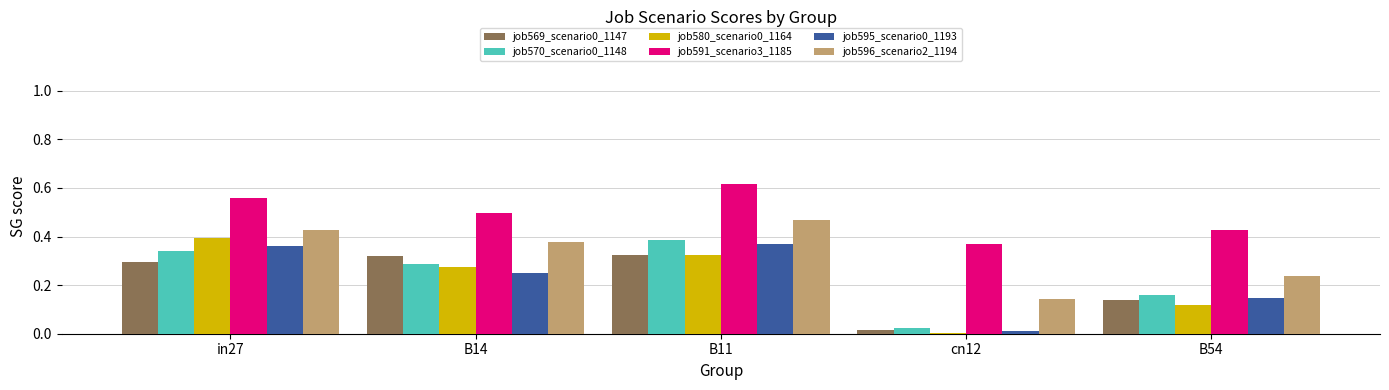

Is the value of job580_scenario0_1164 at B14 greater than the value of job596_scenario2_1194 at B14?

No